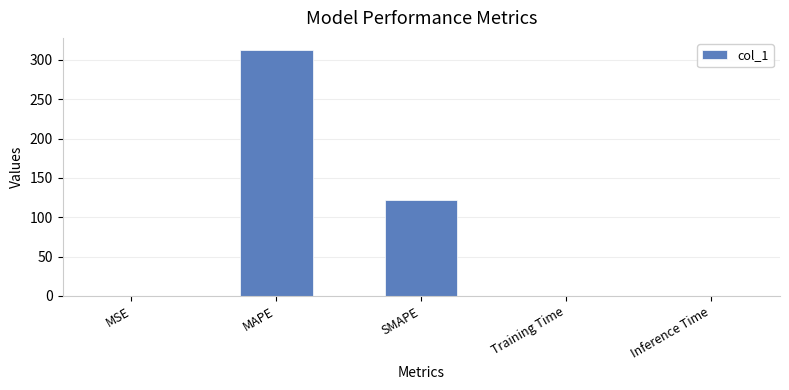

What is the greatest value displayed?

312.4